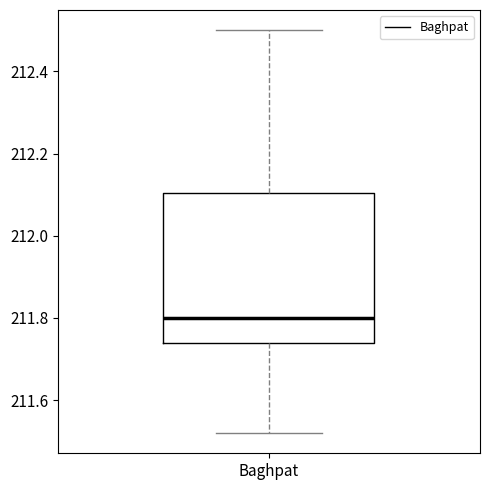

Where is the lower edge of the box for Baghpat on the y-axis? The values are not printed on the chart, so give them approximately, as read against the axis.

211.74